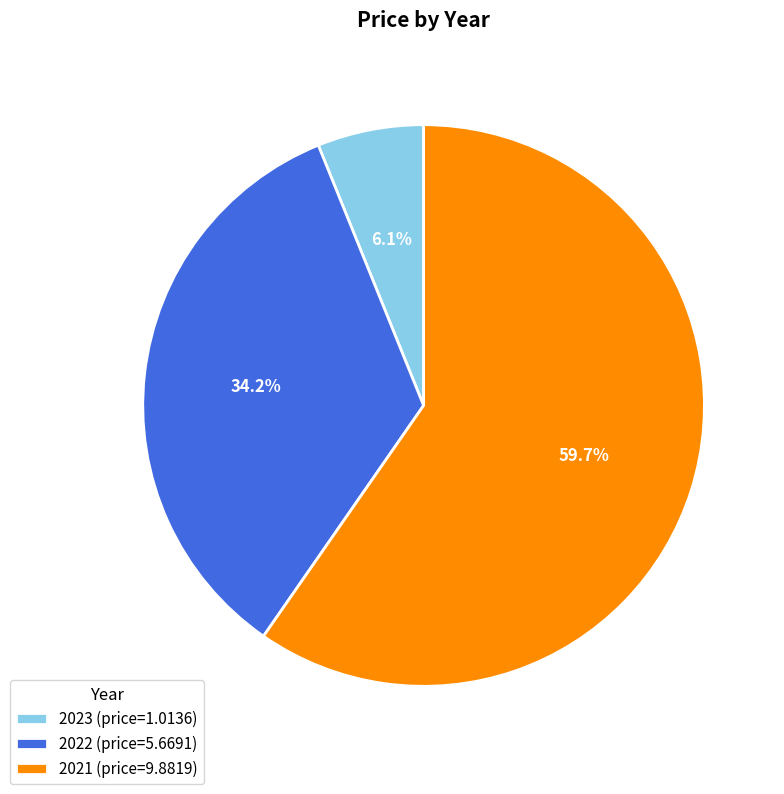

How many slices are in this pie chart?

3